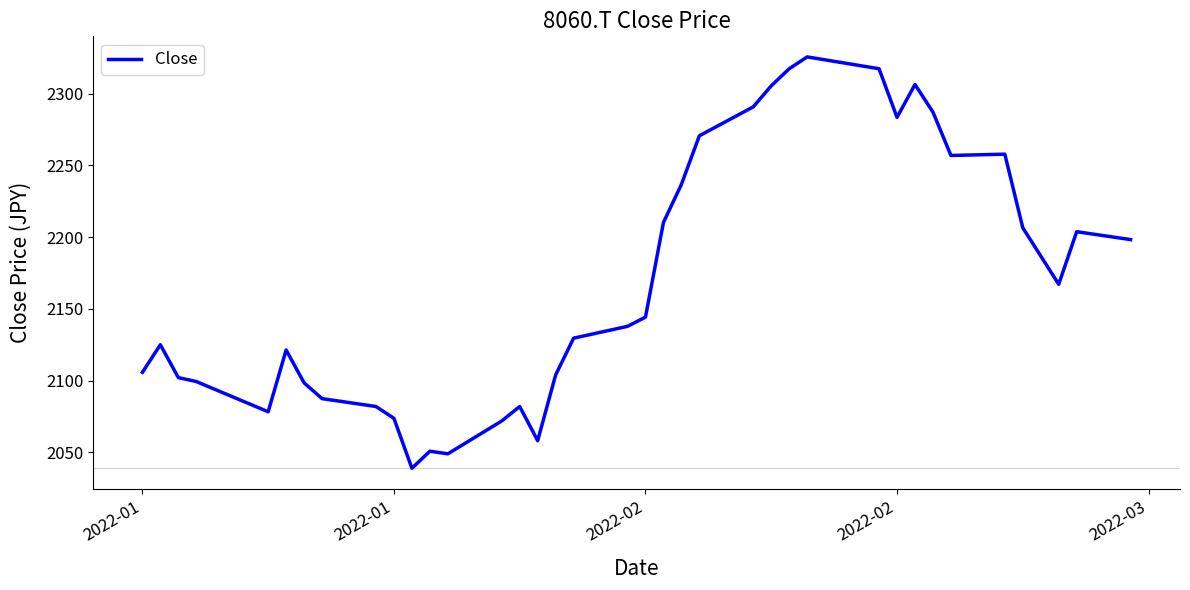

What is the difference between the maximum and minimum values?

286.6